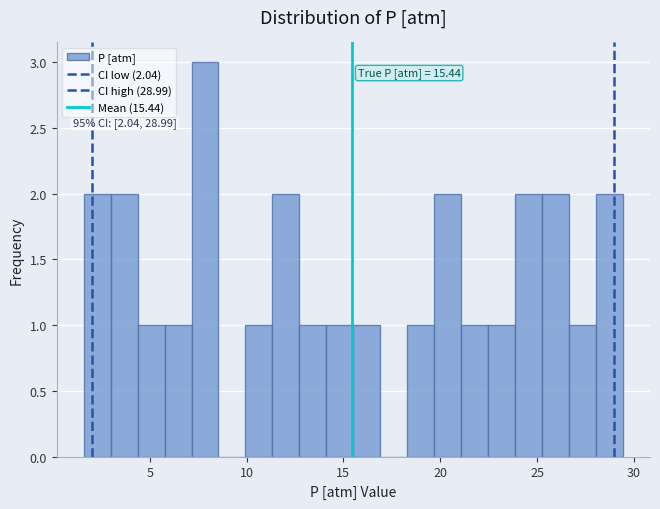

Around what value on the x-axis is the tallest bar? Give the approximate position of its centre, as read against the axis.

8.0